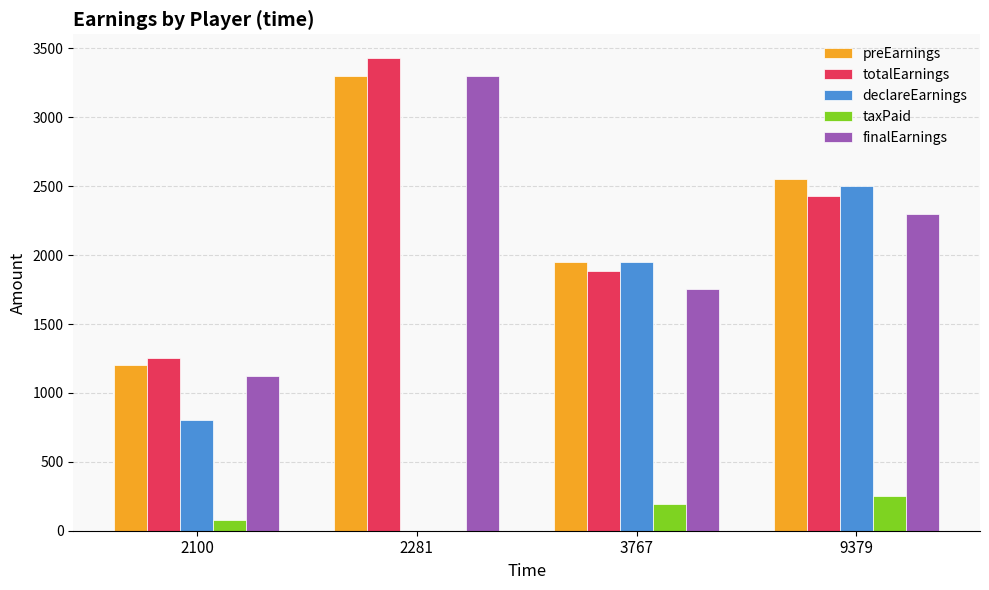

What is the sum of all declareEarnings values?

5250.0